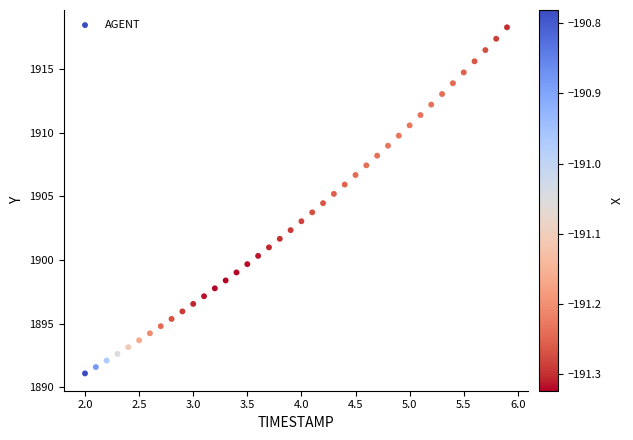

What is the range of Y values (max minus min)?

27.2